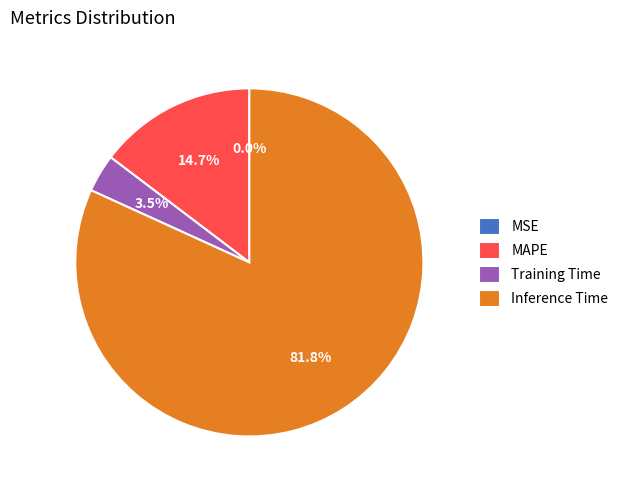

What is the largest slice in the pie chart?

Inference Time